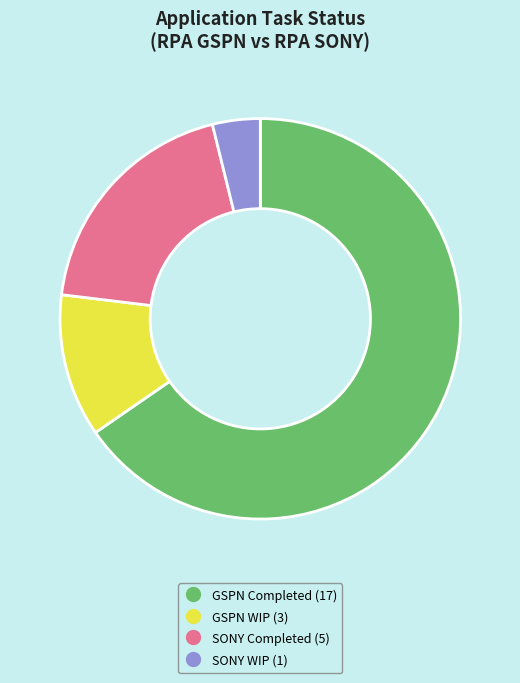

Does any single category account for the majority?

Yes